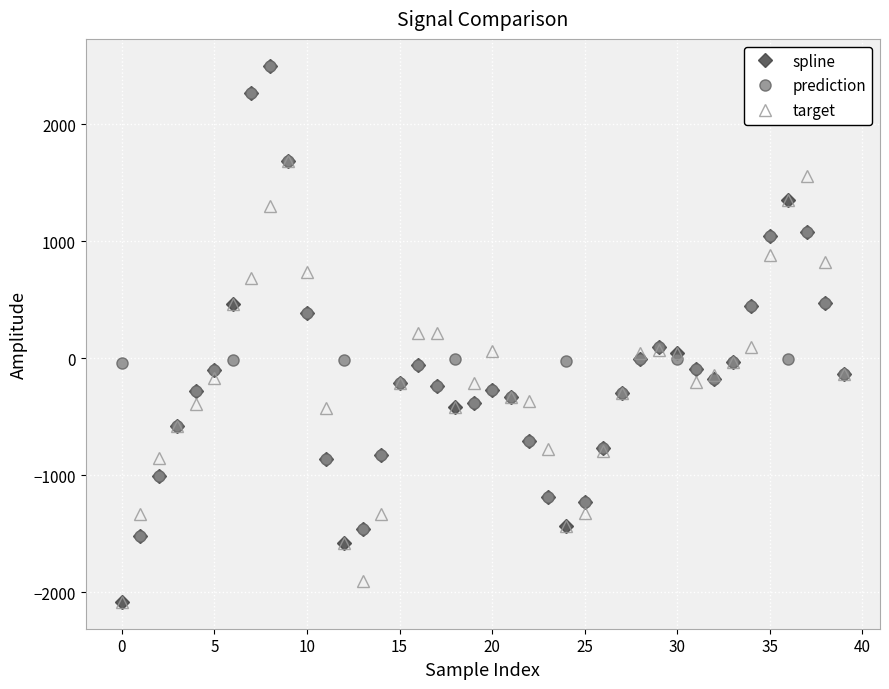

Which series has the widest spread of values?

spline